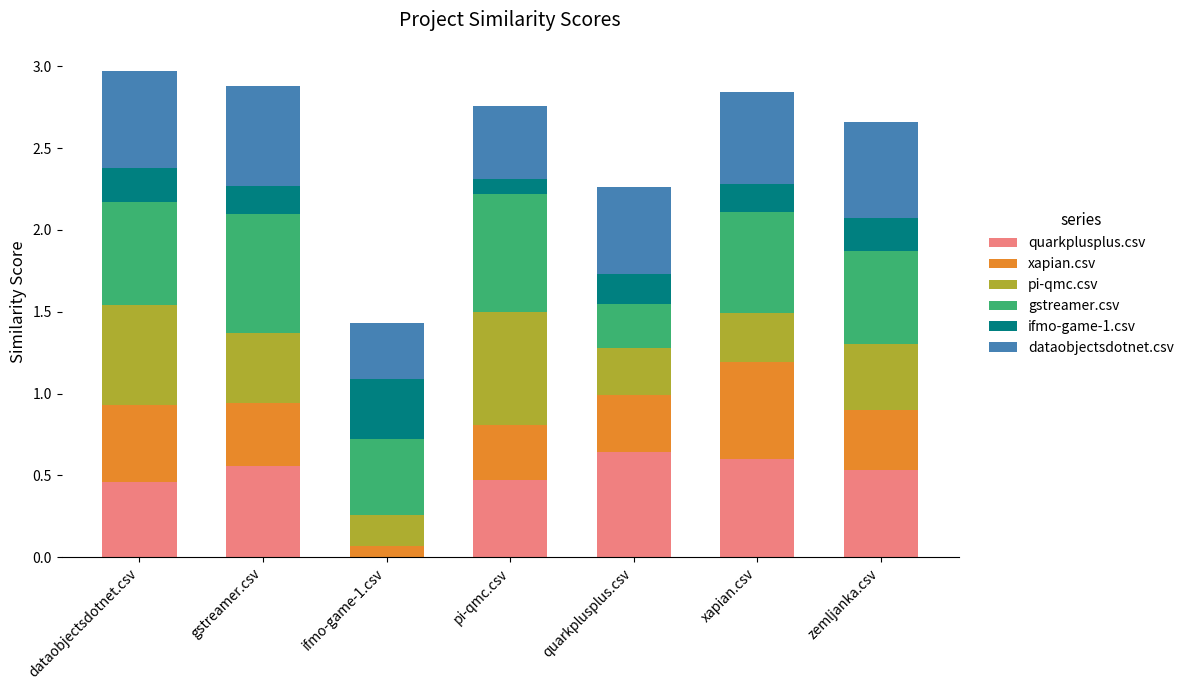

What is the total value across all series at quarkplusplus.csv?

2.3